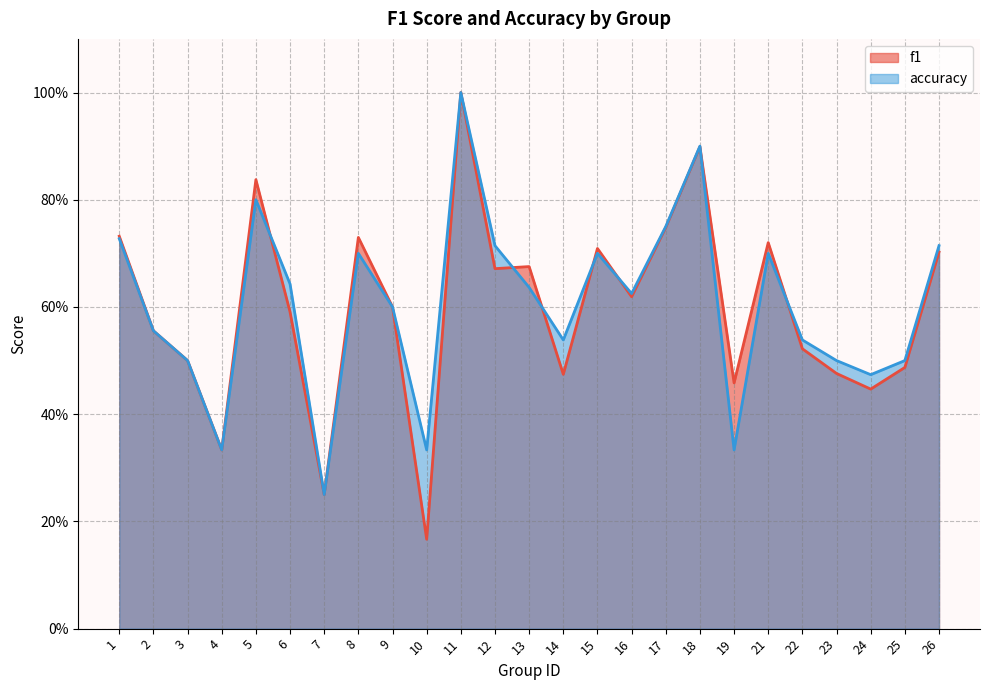

How many times do f1 and accuracy cross each other?

7